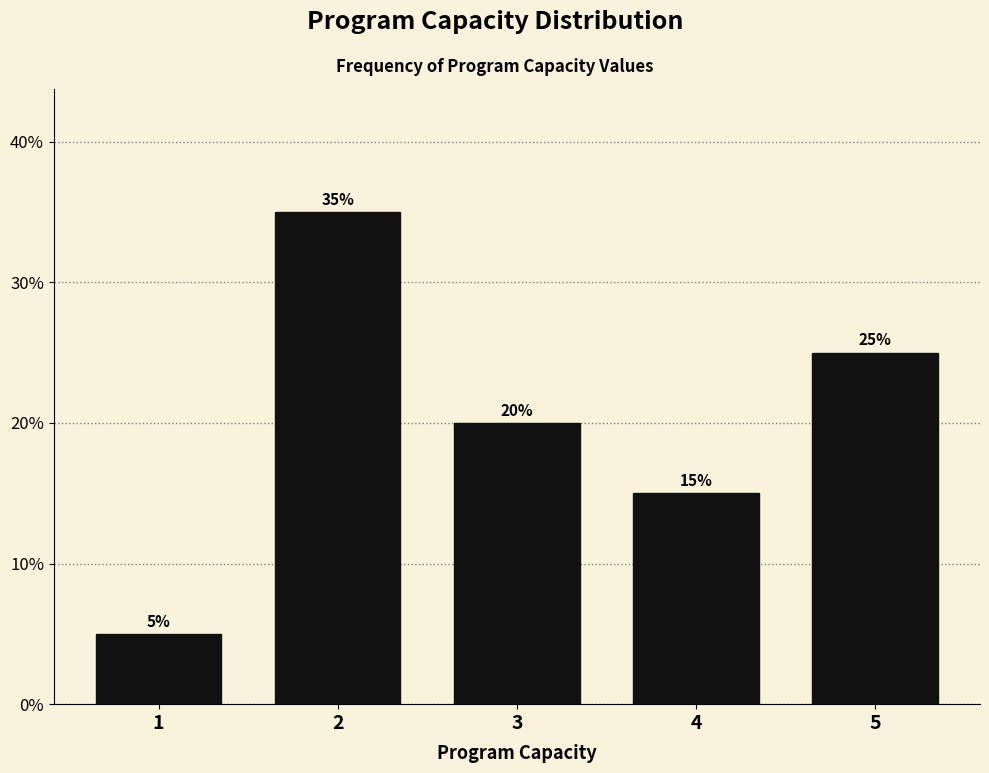

Which range on the x-axis has the tallest bar?

1.5 to 2.5